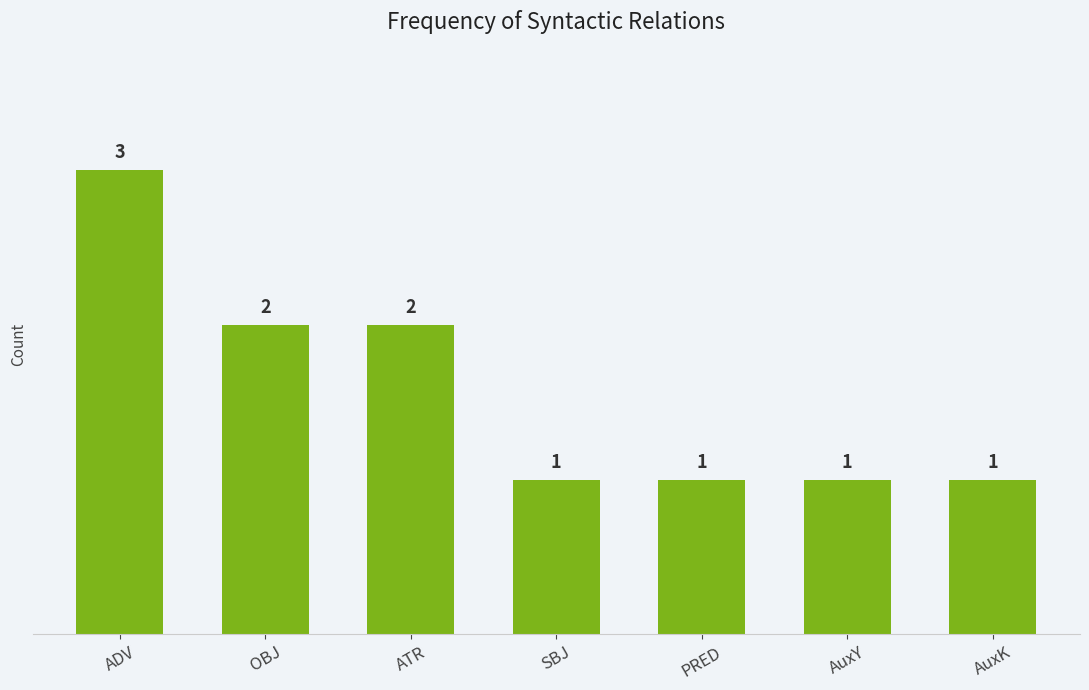

Does the chart contain any negative values?

No